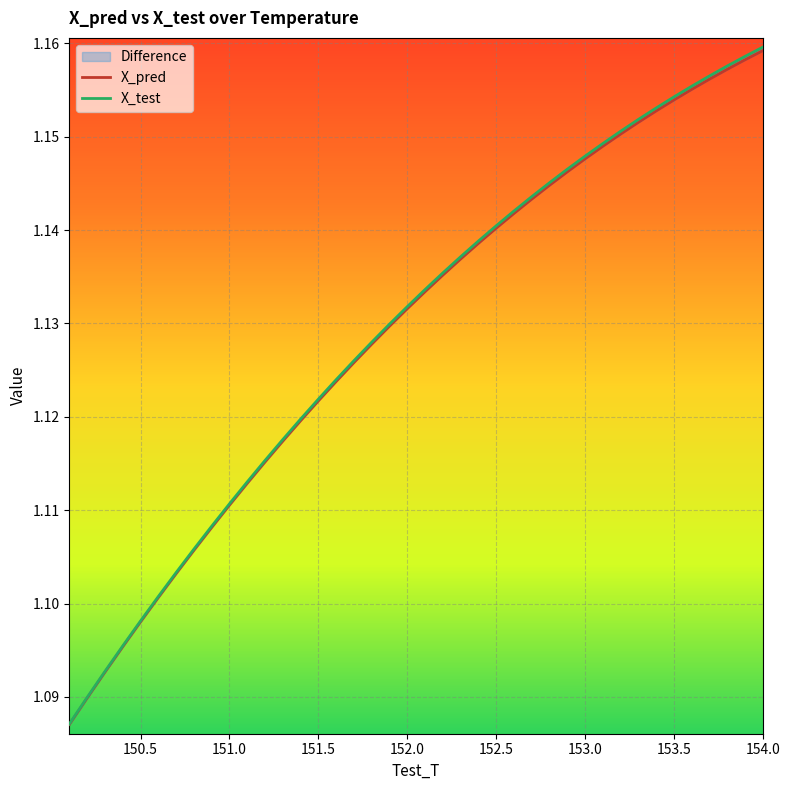

Rank the series by their average value, from highest to lowest.

X_test, X_pred